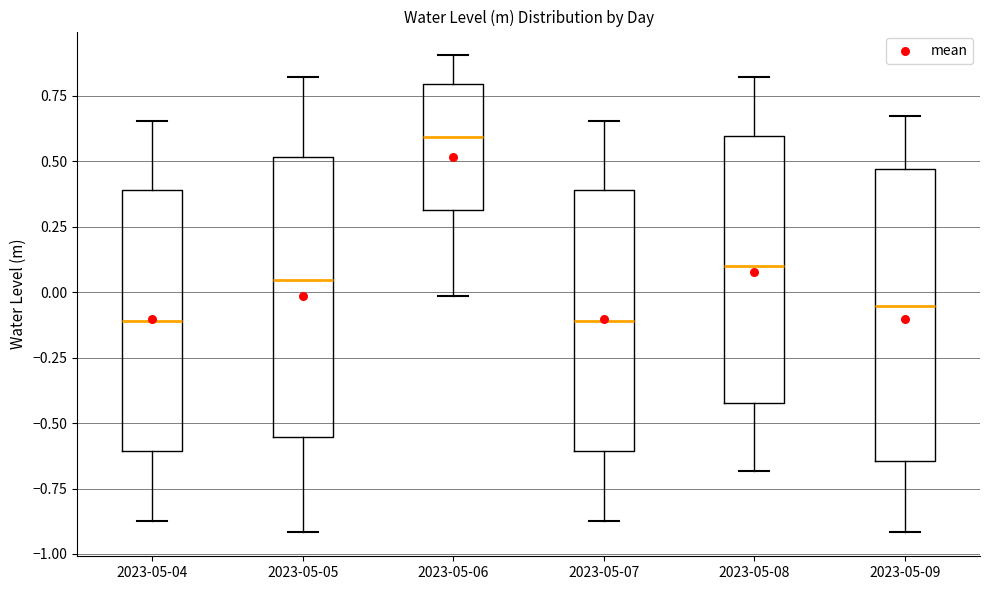

Reading left to right, read every box against the y-axis: the position of its median line, the range the box covers, and the ends of its whiskers. The values are not printed on the chart, so give them approximately, as read against the axis.

2023-05-04: median -0.10, box -0.60 to 0.40, whiskers -0.85 to 0.65
2023-05-05: median 0.05, box -0.55 to 0.50, whiskers -0.90 to 0.80
2023-05-06: median 0.60, box 0.30 to 0.80, whiskers 0.00 to 0.90
2023-05-07: median -0.10, box -0.60 to 0.40, whiskers -0.85 to 0.65
2023-05-08: median 0.10, box -0.40 to 0.60, whiskers -0.70 to 0.80
2023-05-09: median -0.05, box -0.65 to 0.45, whiskers -0.90 to 0.65